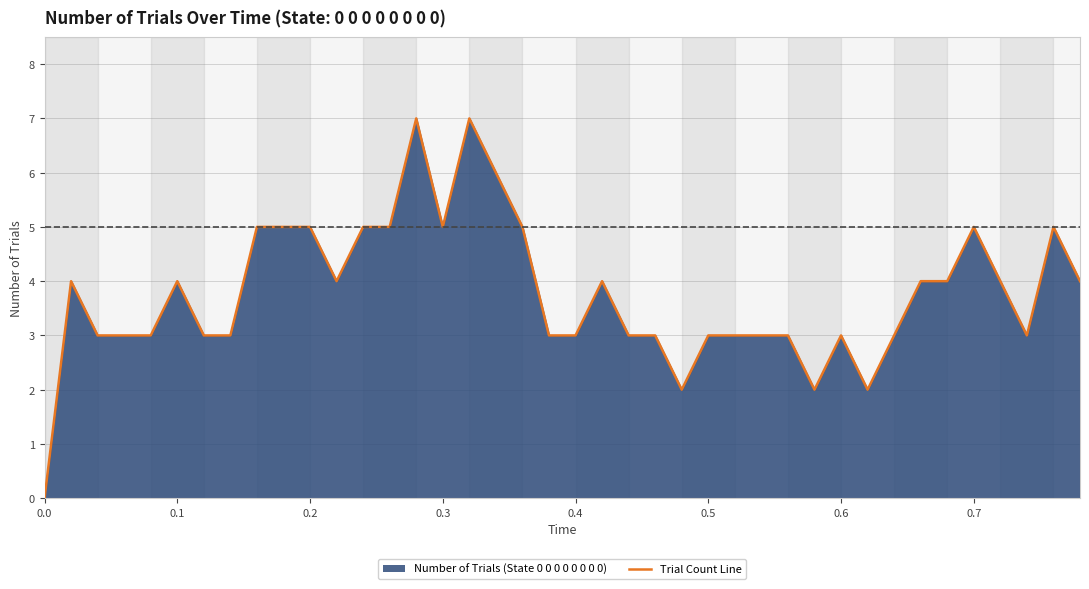

Does the chart display data point markers on the line(s)?

No